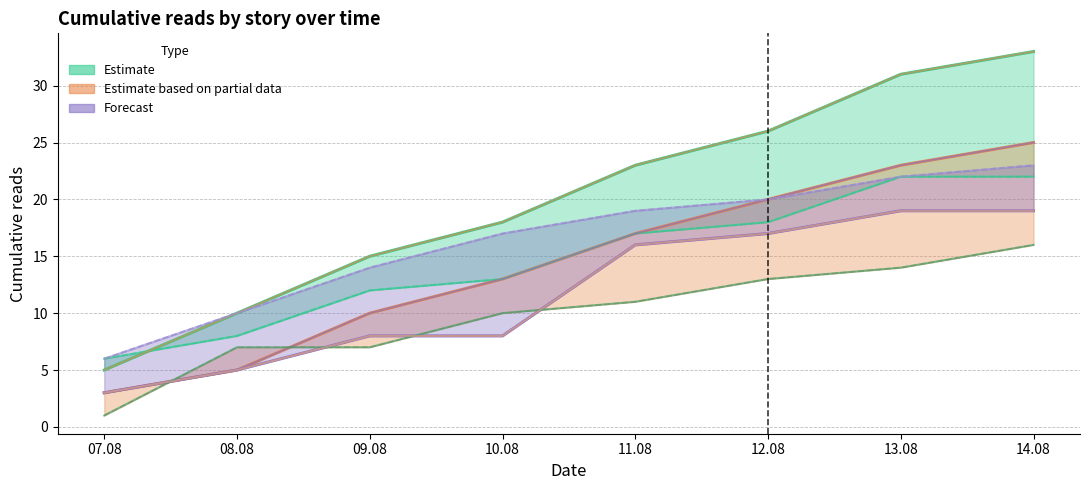

True or false: Часовая пружина and Июльское утро cross at least once.

False